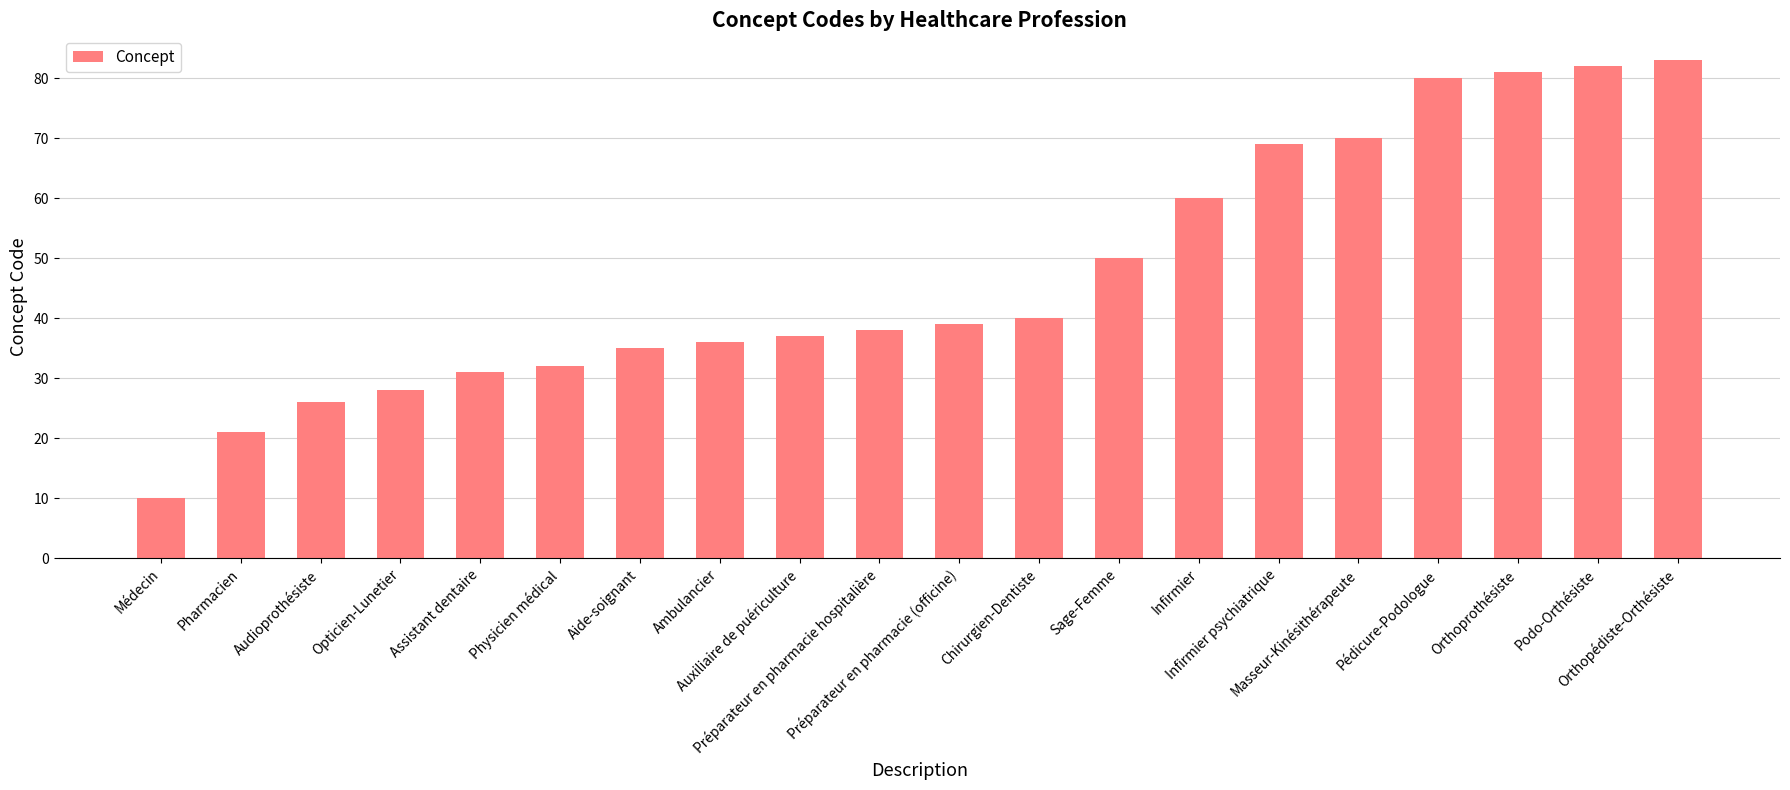

What is the average value?

47